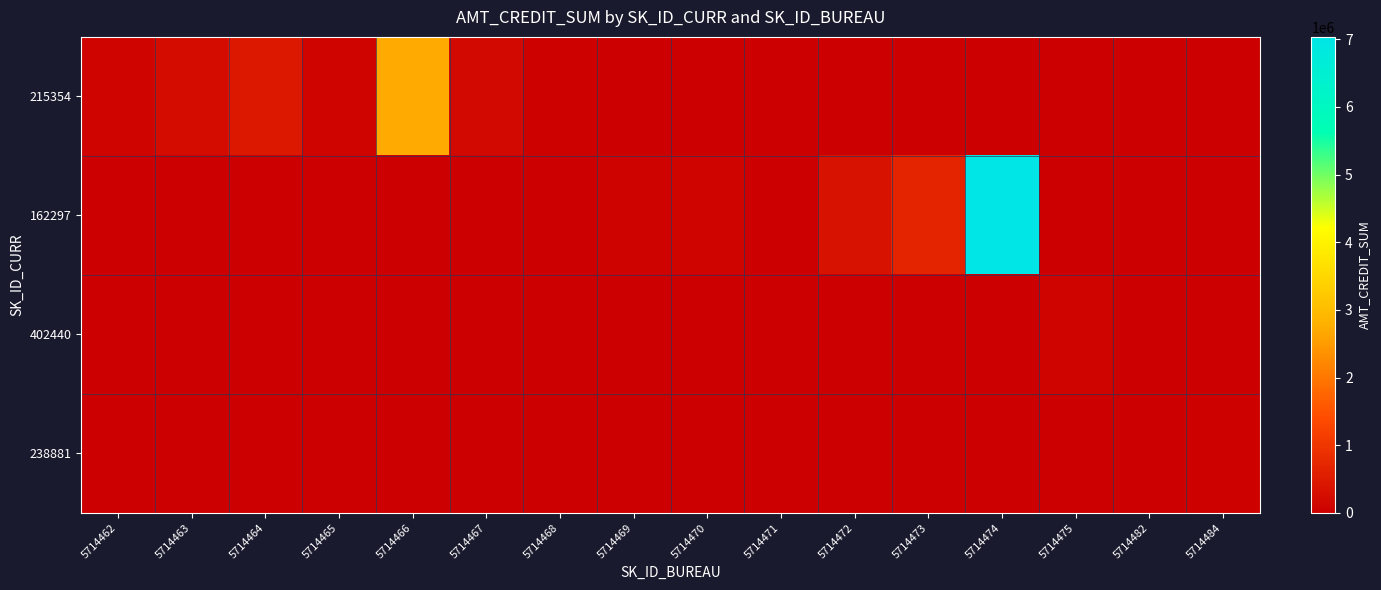

Count the number of data series in this chart.

4